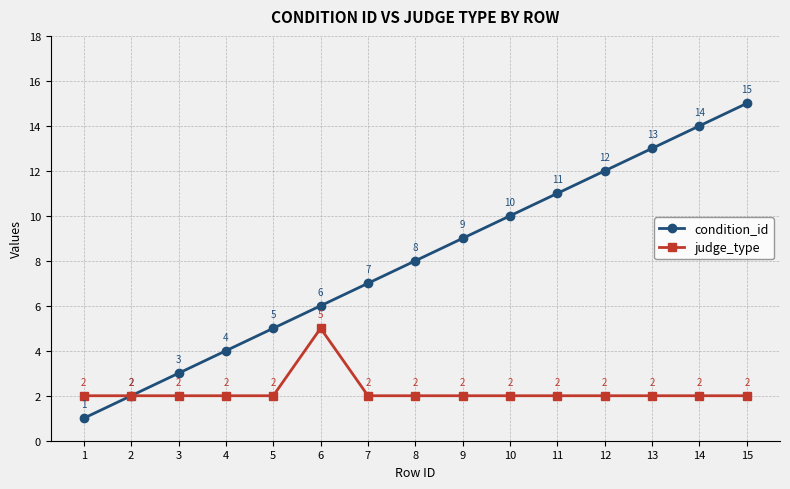

What is the minimum value shown in the chart?

1